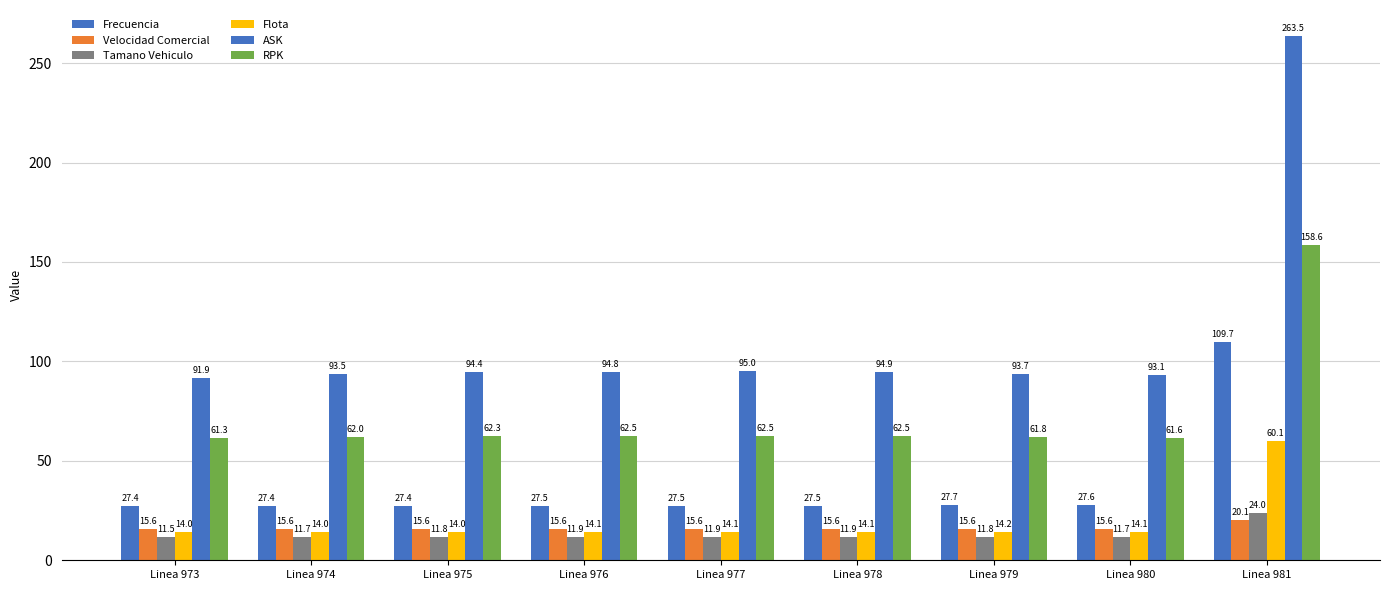

Are the bars grouped side by side (vs. stacked)?

Yes